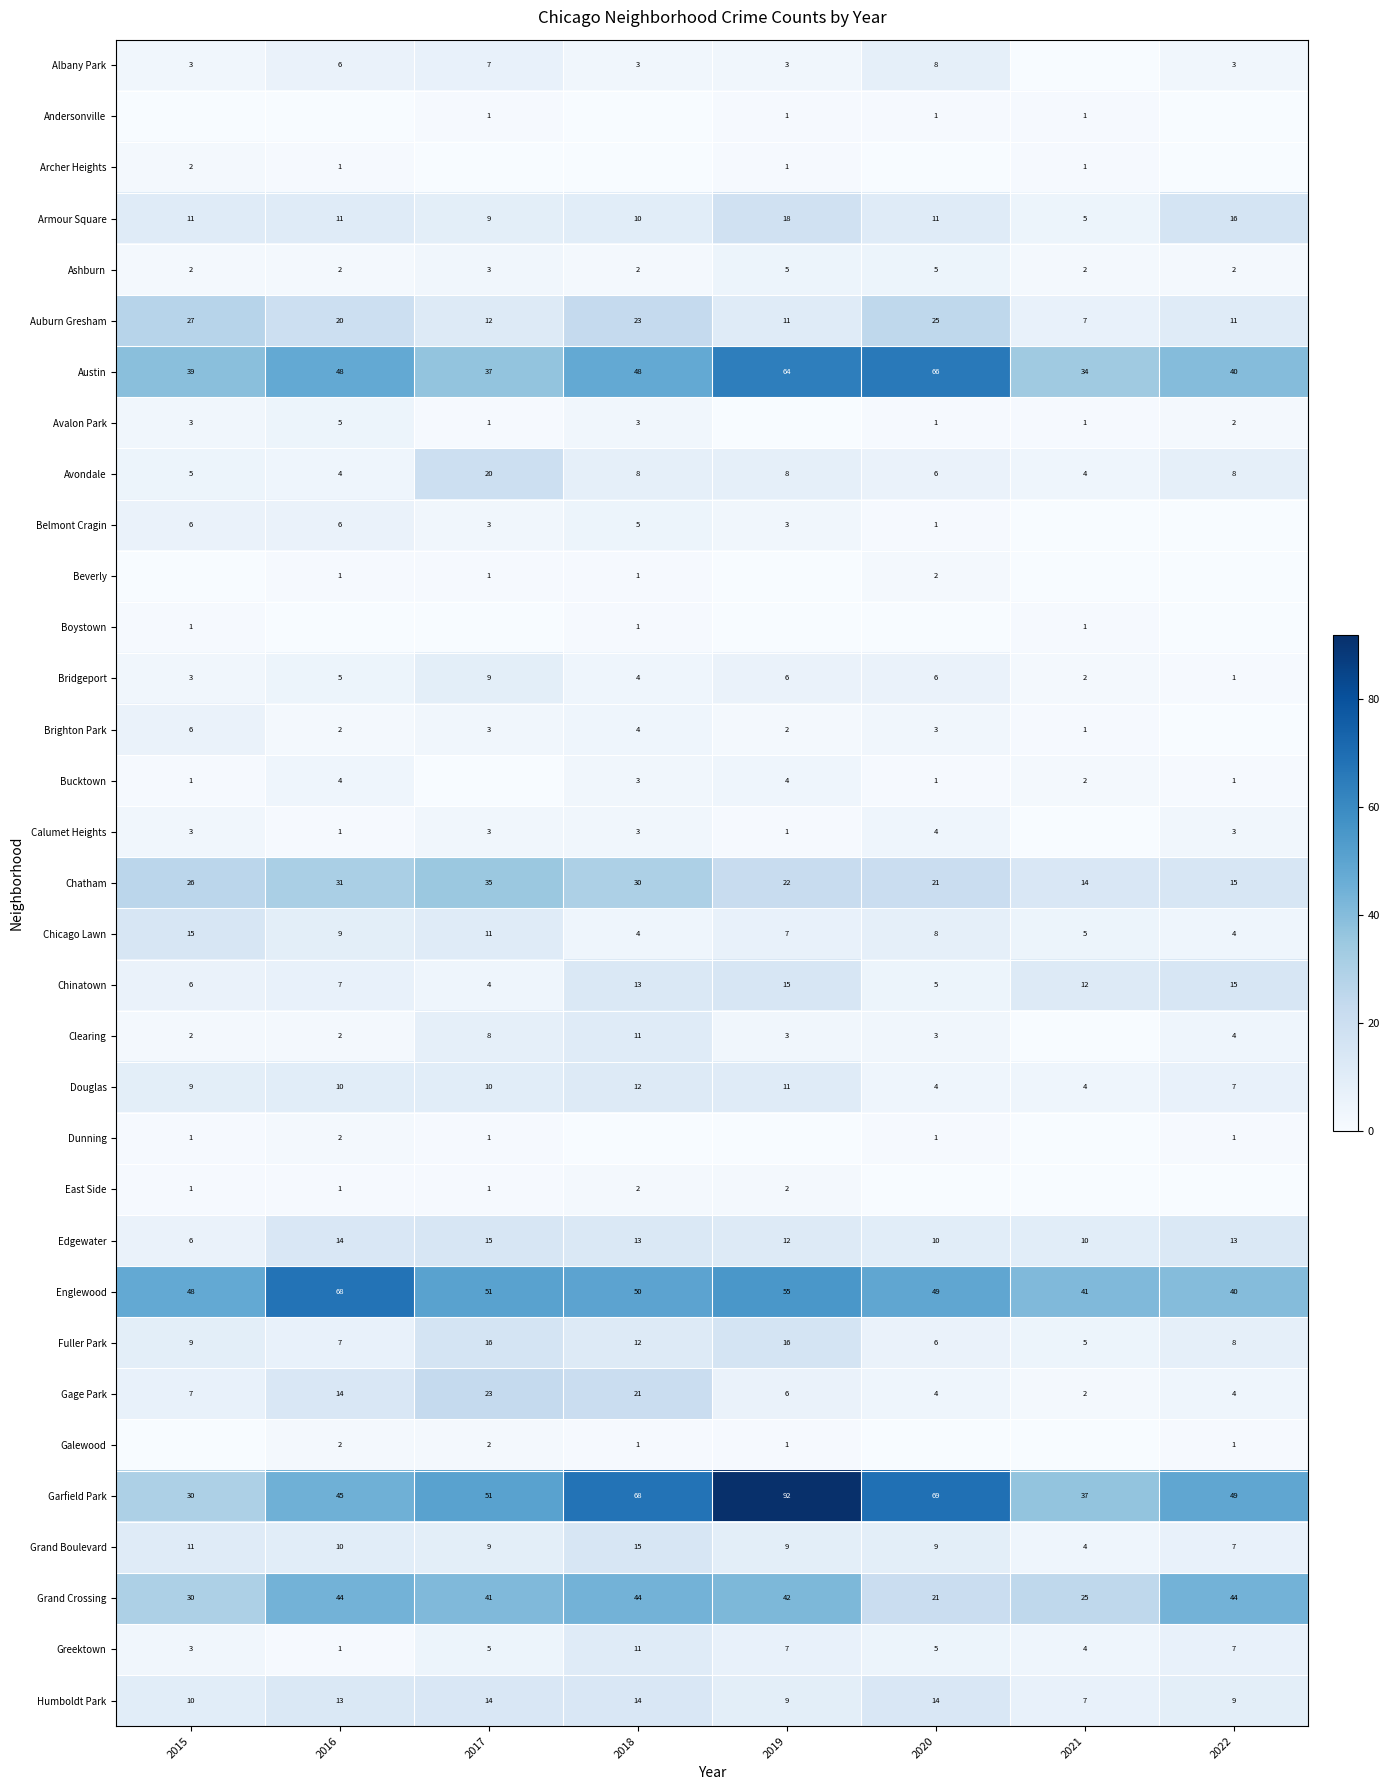

The Fuller Park series shows 7 at 2016. True or false?

True